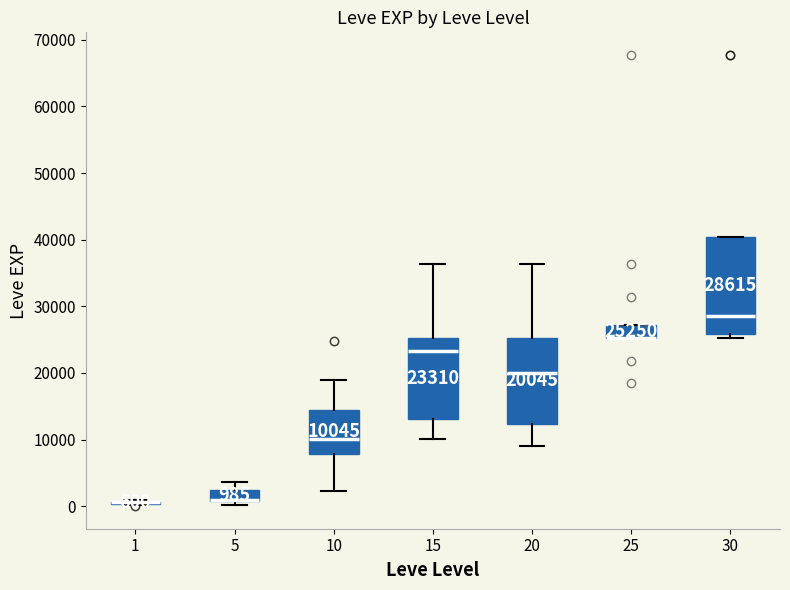

Comparing the boxes themselves (not the whiskers), which one is the tallest?

30